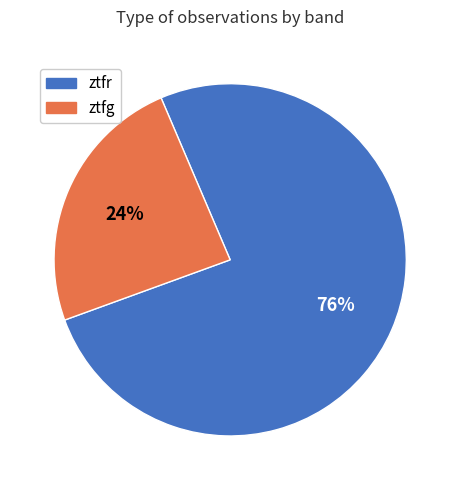

Rank the categories by value from lowest to highest.

ztfg, ztfr